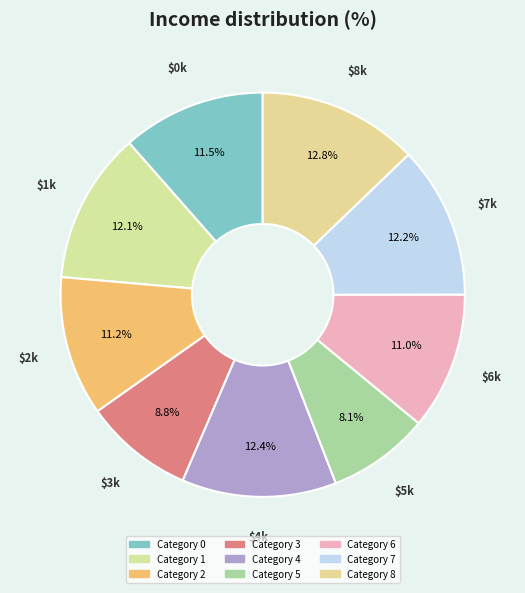

Count the number of slices in the pie.

9